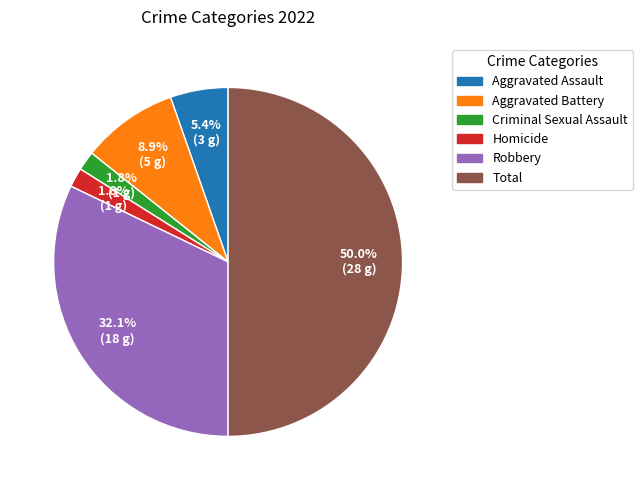

How many segments does this pie chart have?

6